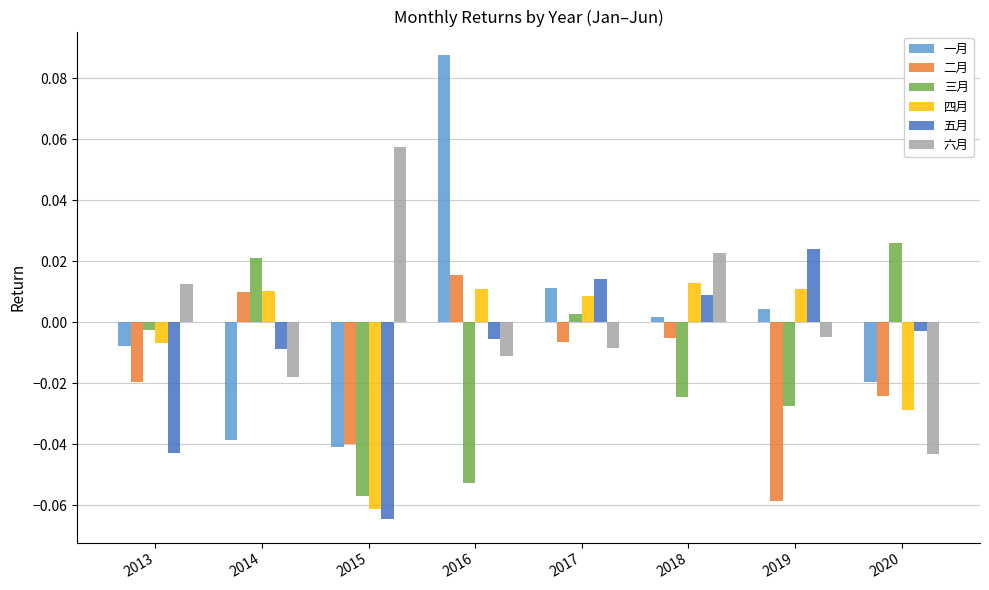

Where is 一月 nearest to the value 0?

2018